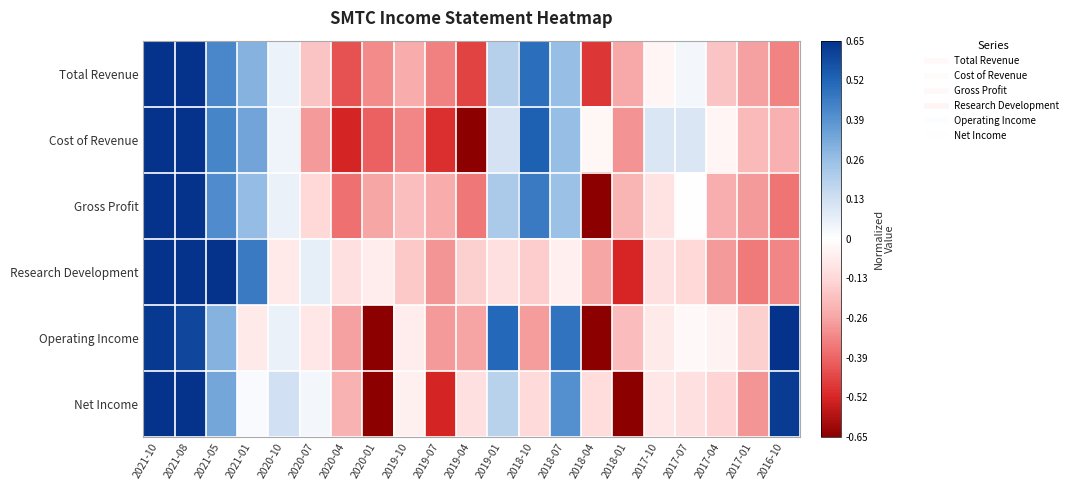

Reading left to right, list all the values displayed in this chart.

Total Revenue: 2021-10=0.7	2021-08=0.7	2021-05=0.4	2021-01=0.3	2020-10=0.1	2020-07=-0.2	2020-04=-0.4	2020-01=-0.3	2019-10=-0.2	2019-07=-0.3	2019-04=-0.5	2019-01=0.2	2018-10=0.5	2018-07=0.3	2018-04=-0.5	2018-01=-0.3	2017-10=-0.0	2017-07=0.0	2017-04=-0.2	2017-01=-0.3	2016-10=-0.3
Cost of Revenue: 2021-10=0.7	2021-08=0.7	2021-05=0.4	2021-01=0.3	2020-10=0.0	2020-07=-0.3	2020-04=-0.5	2020-01=-0.4	2019-10=-0.3	2019-07=-0.5	2019-04=-0.7	2019-01=0.1	2018-10=0.5	2018-07=0.3	2018-04=-0.0	2018-01=-0.3	2017-10=0.1	2017-07=0.1	2017-04=-0.0	2017-01=-0.2	2016-10=-0.2
Gross Profit: 2021-10=0.7	2021-08=0.7	2021-05=0.4	2021-01=0.3	2020-10=0.1	2020-07=-0.1	2020-04=-0.4	2020-01=-0.3	2019-10=-0.2	2019-07=-0.2	2019-04=-0.4	2019-01=0.2	2018-10=0.5	2018-07=0.3	2018-04=-0.7	2018-01=-0.2	2017-10=-0.1	2017-07=-0.0	2017-04=-0.2	2017-01=-0.3	2016-10=-0.4
Research Development: 2021-10=0.7	2021-08=0.7	2021-05=0.7	2021-01=0.5	2020-10=-0.1	2020-07=0.1	2020-04=-0.1	2020-01=-0.1	2019-10=-0.2	2019-07=-0.3	2019-04=-0.1	2019-01=-0.1	2018-10=-0.2	2018-07=-0.1	2018-04=-0.3	2018-01=-0.5	2017-10=-0.1	2017-07=-0.1	2017-04=-0.3	2017-01=-0.3	2016-10=-0.3
Operating Income: 2021-10=0.6	2021-08=0.6	2021-05=0.3	2021-01=-0.1	2020-10=0.1	2020-07=-0.1	2020-04=-0.3	2020-01=-0.7	2019-10=-0.1	2019-07=-0.3	2019-04=-0.3	2019-01=0.5	2018-10=-0.3	2018-07=0.5	2018-04=-0.7	2018-01=-0.2	2017-10=-0.1	2017-07=-0.0	2017-04=-0.0	2017-01=-0.2	2016-10=0.7
Net Income: 2021-10=0.7	2021-08=0.7	2021-05=0.3	2021-01=0.0	2020-10=0.1	2020-07=0.0	2020-04=-0.2	2020-01=-0.7	2019-10=-0.0	2019-07=-0.5	2019-04=-0.1	2019-01=0.2	2018-10=-0.1	2018-07=0.4	2018-04=-0.1	2018-01=-0.7	2017-10=-0.1	2017-07=-0.1	2017-04=-0.1	2017-01=-0.3	2016-10=0.6